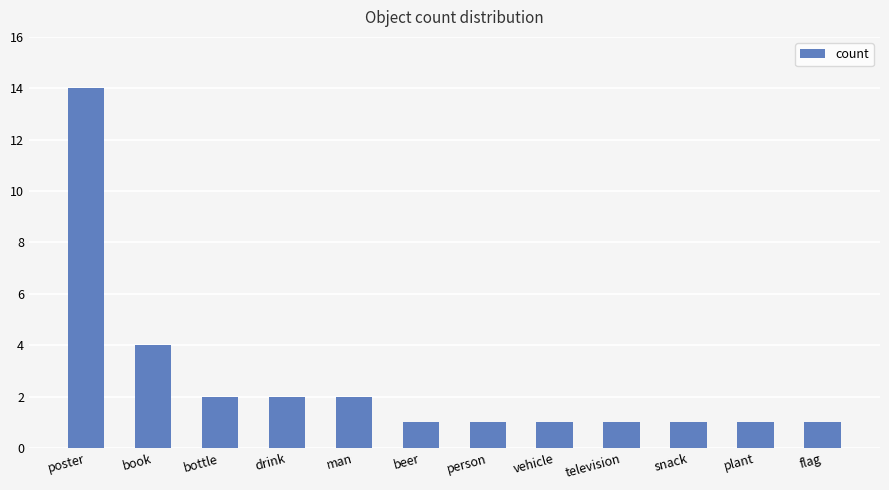

The value at vehicle is 0. True or false?

False